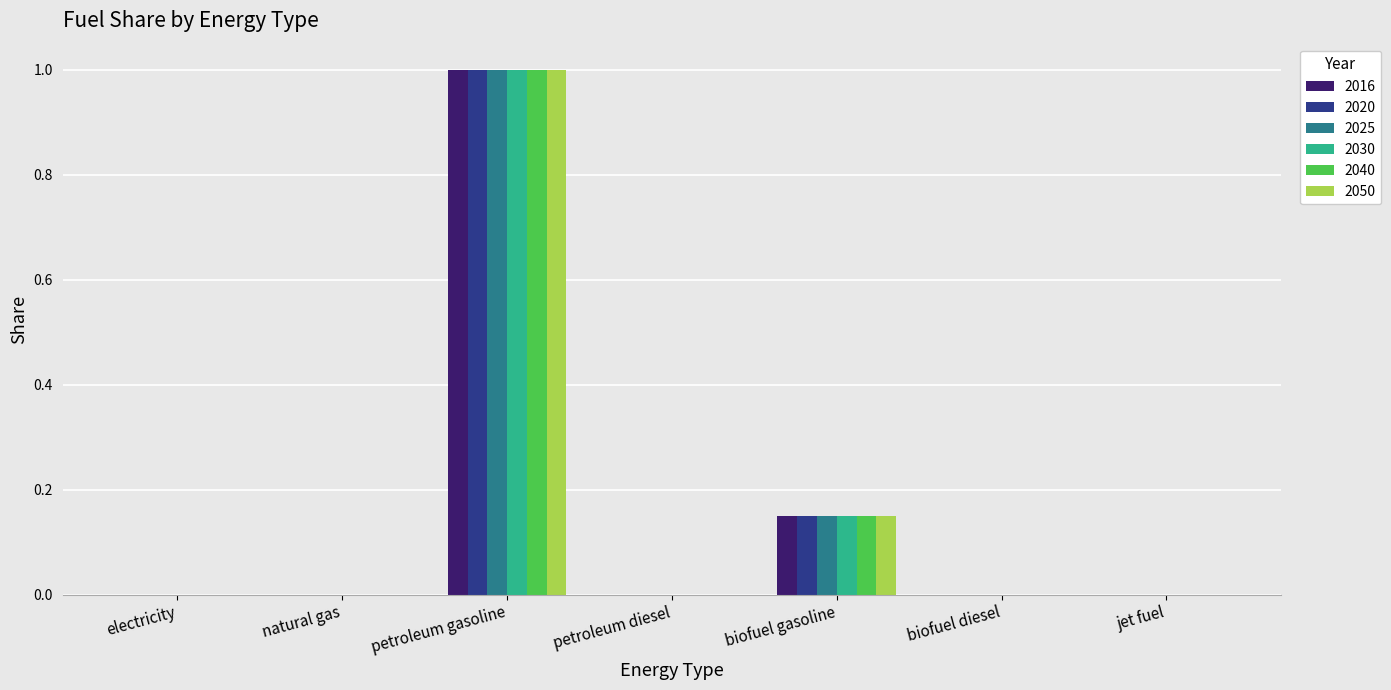

Is it true that 2040 equals 0.3 at petroleum diesel?

False